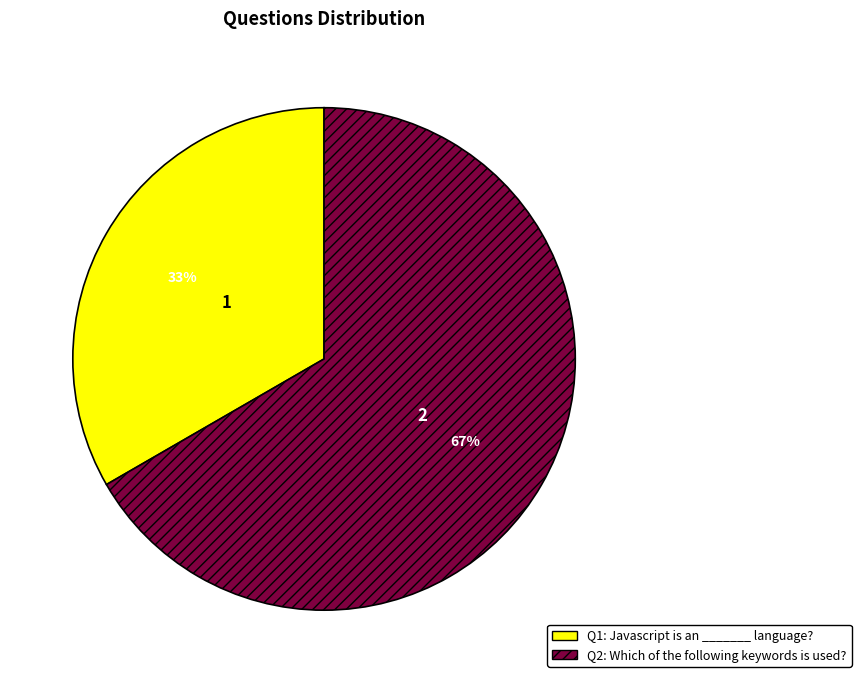

Does any single category account for the majority?

Yes